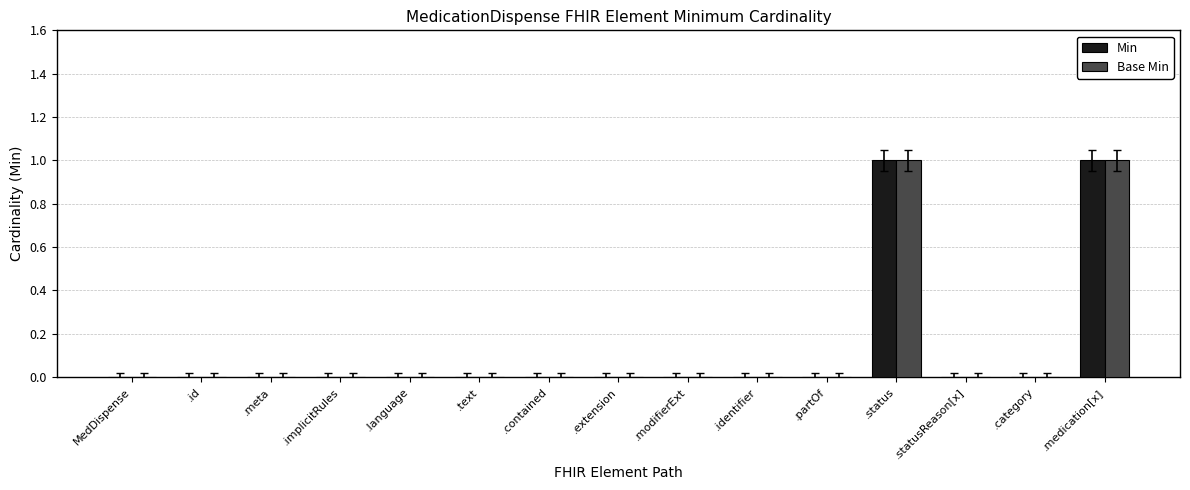

How many groups of bars are there?

15